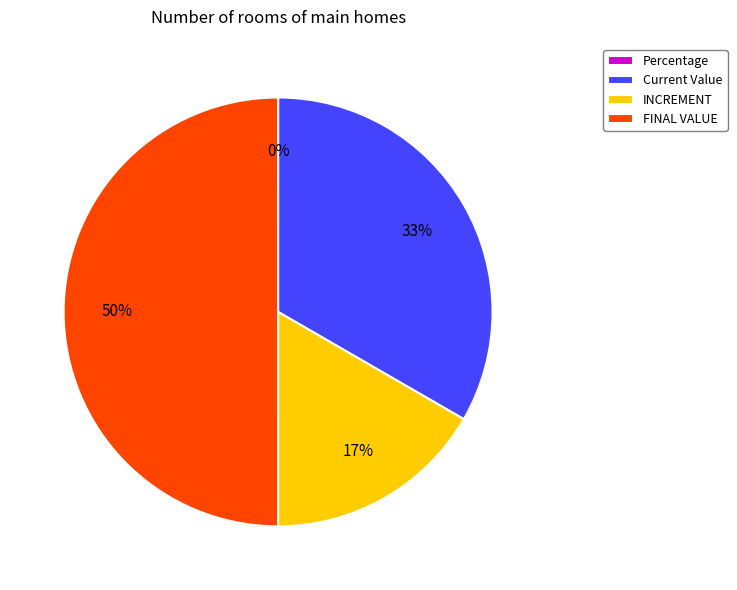

To the nearest percent, what is the difference between the largest and smallest slice percentages?

50%